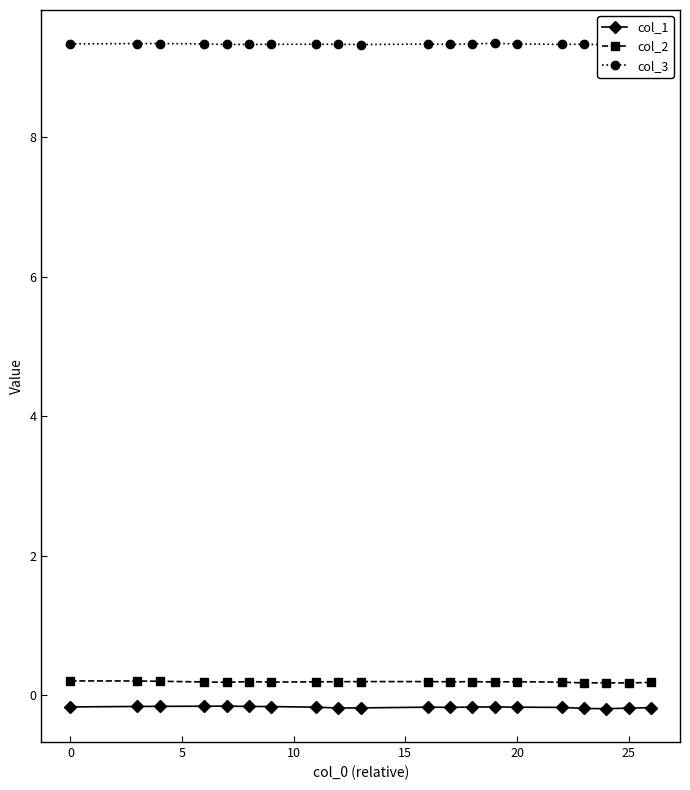

True or false: col_1 has more than 0 interior local peaks.

True